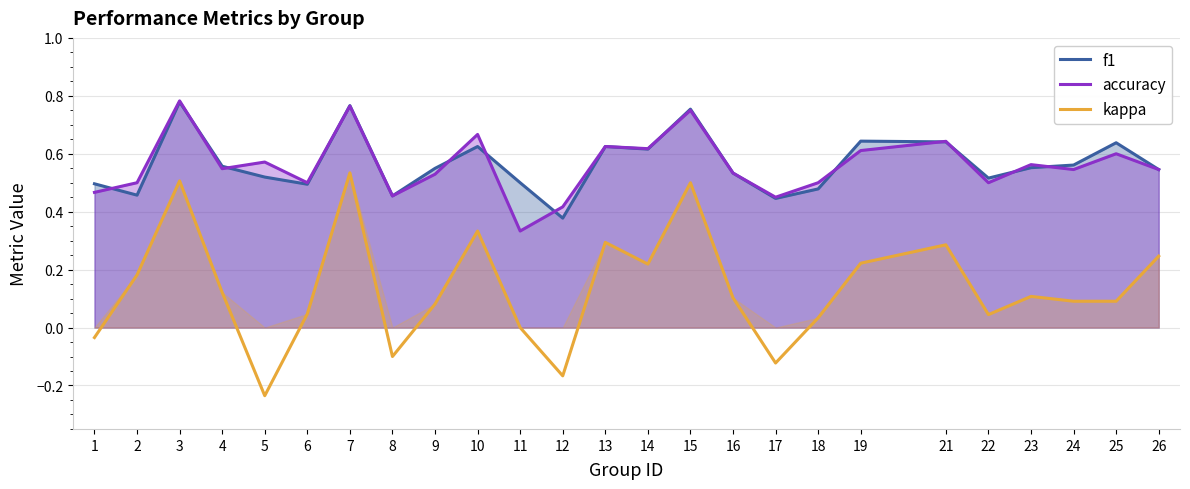

At which category is the sum across all series the highest?

3